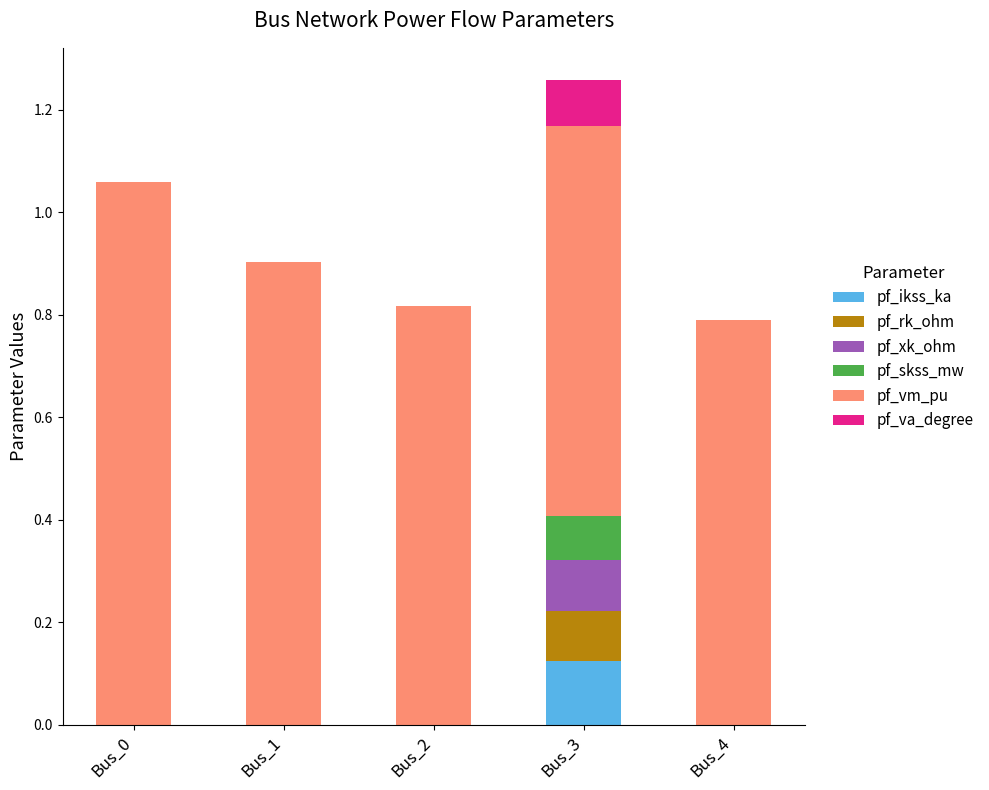

How many data points does each series have?

5